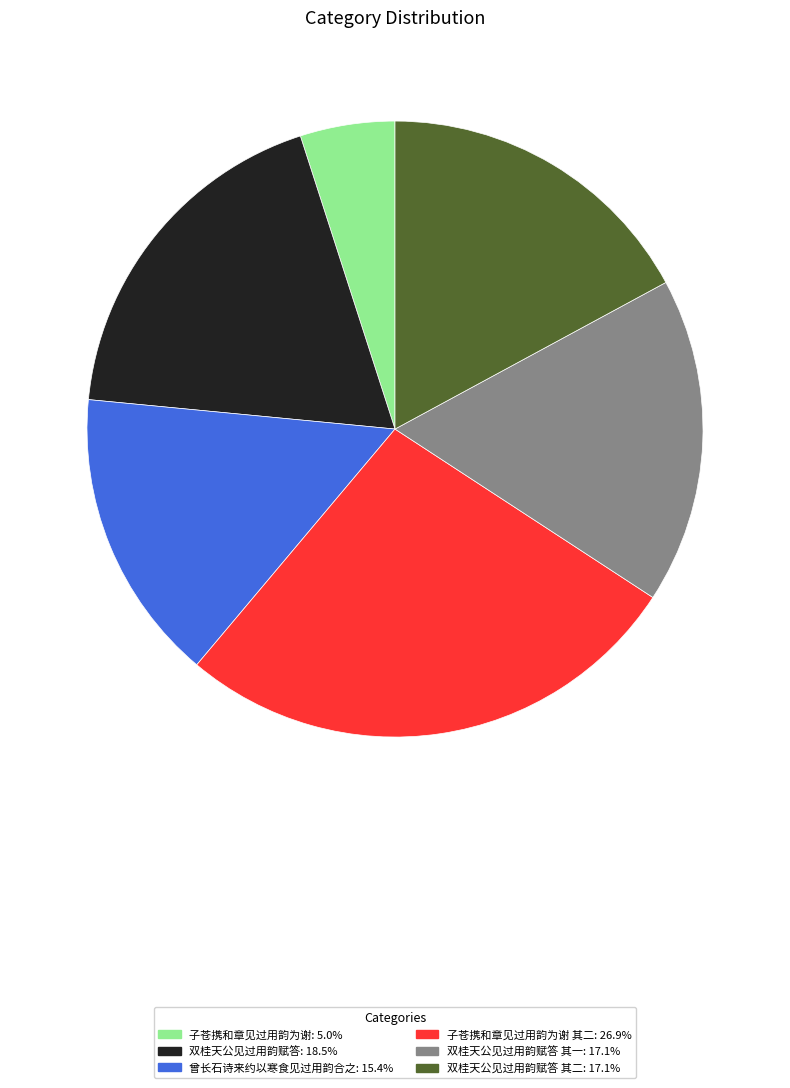

Does any single category account for the majority?

No